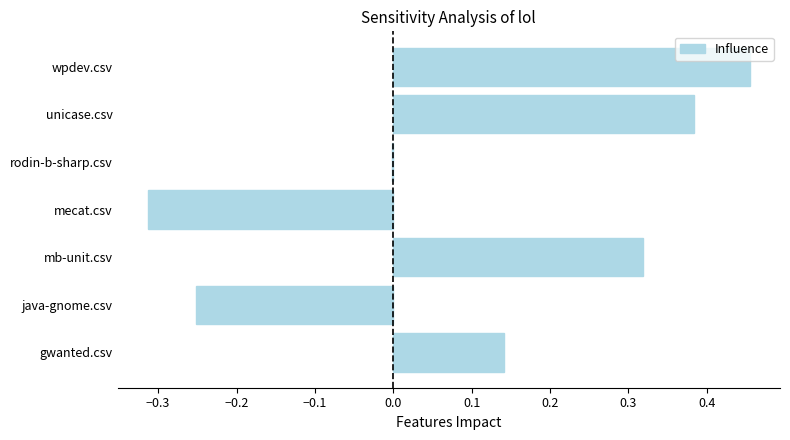

The chart shows a value of -0.2 at mecat.csv. True or false?

False